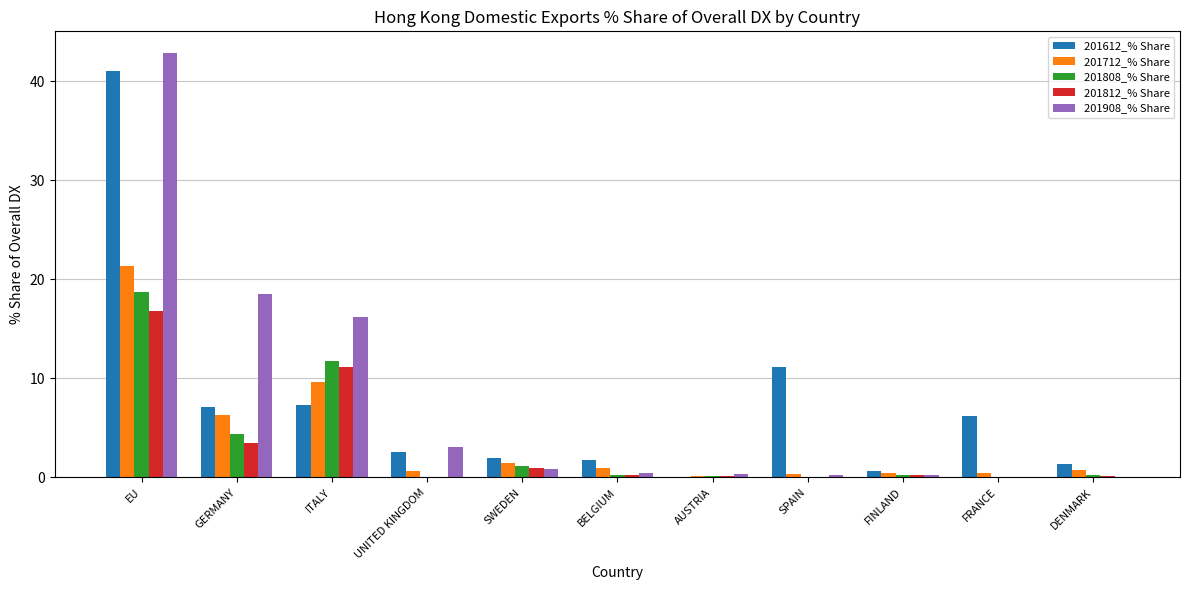

Does the chart contain stacked bars?

No